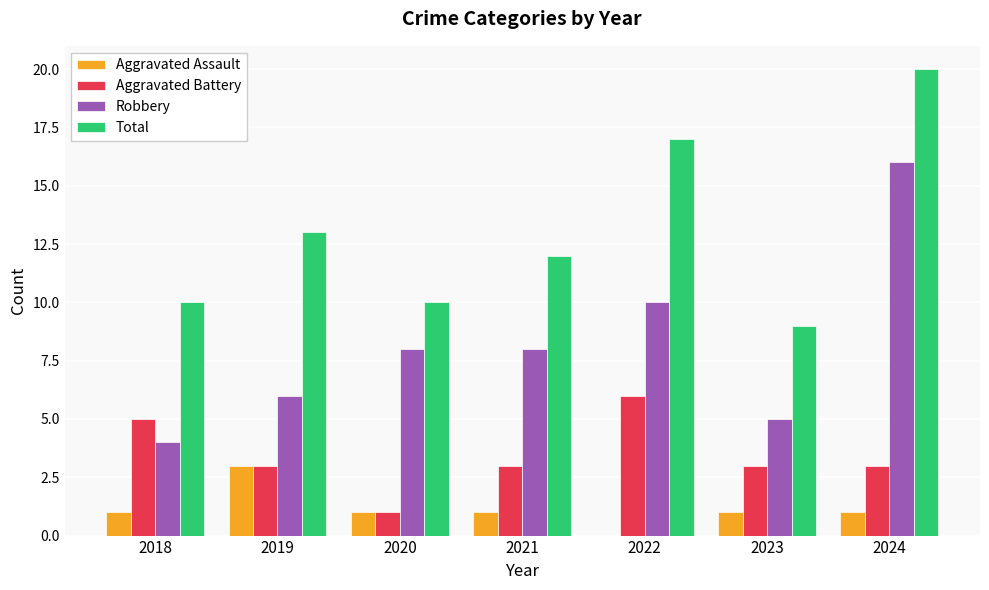

Between 2018 and 2023, which series saw the biggest shift?

Aggravated Battery